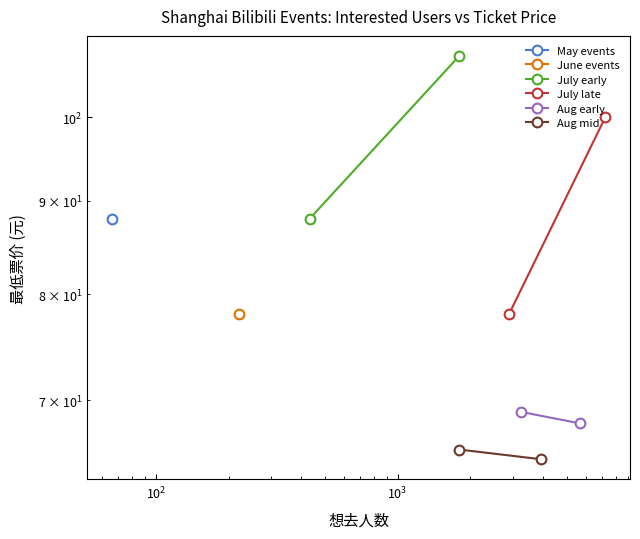

How many values in the July early series are below 108?

1